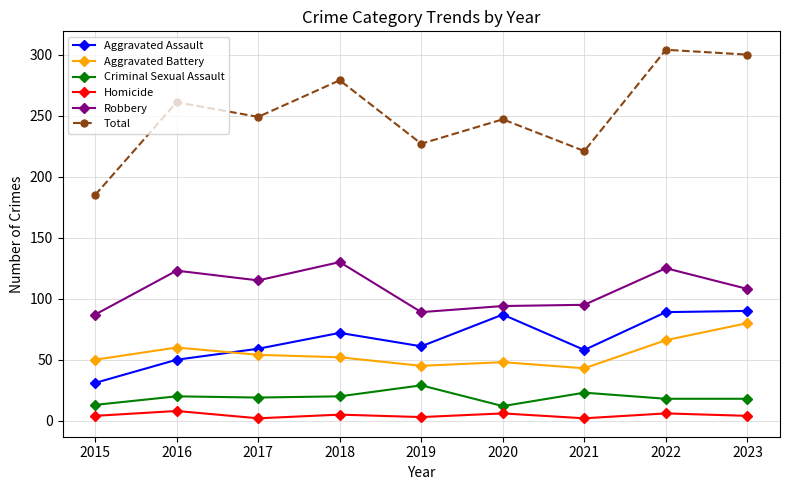

At 2015, list the series in order from largest to smallest.

Total, Robbery, Aggravated Battery, Aggravated Assault, Criminal Sexual Assault, Homicide